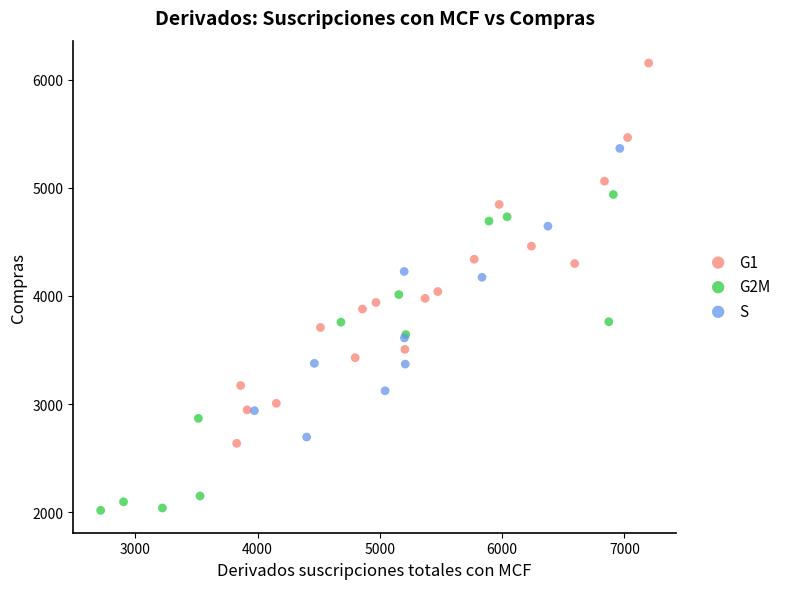

Which series reaches the maximum Y coordinate?

G1